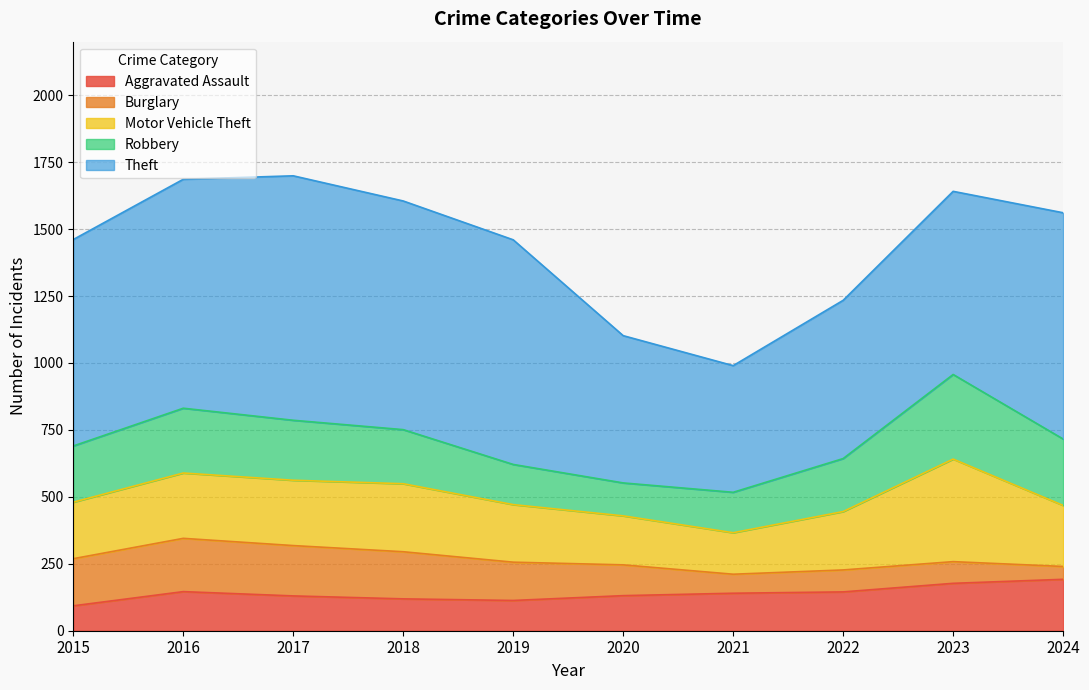

What is the smallest value displayed?

48